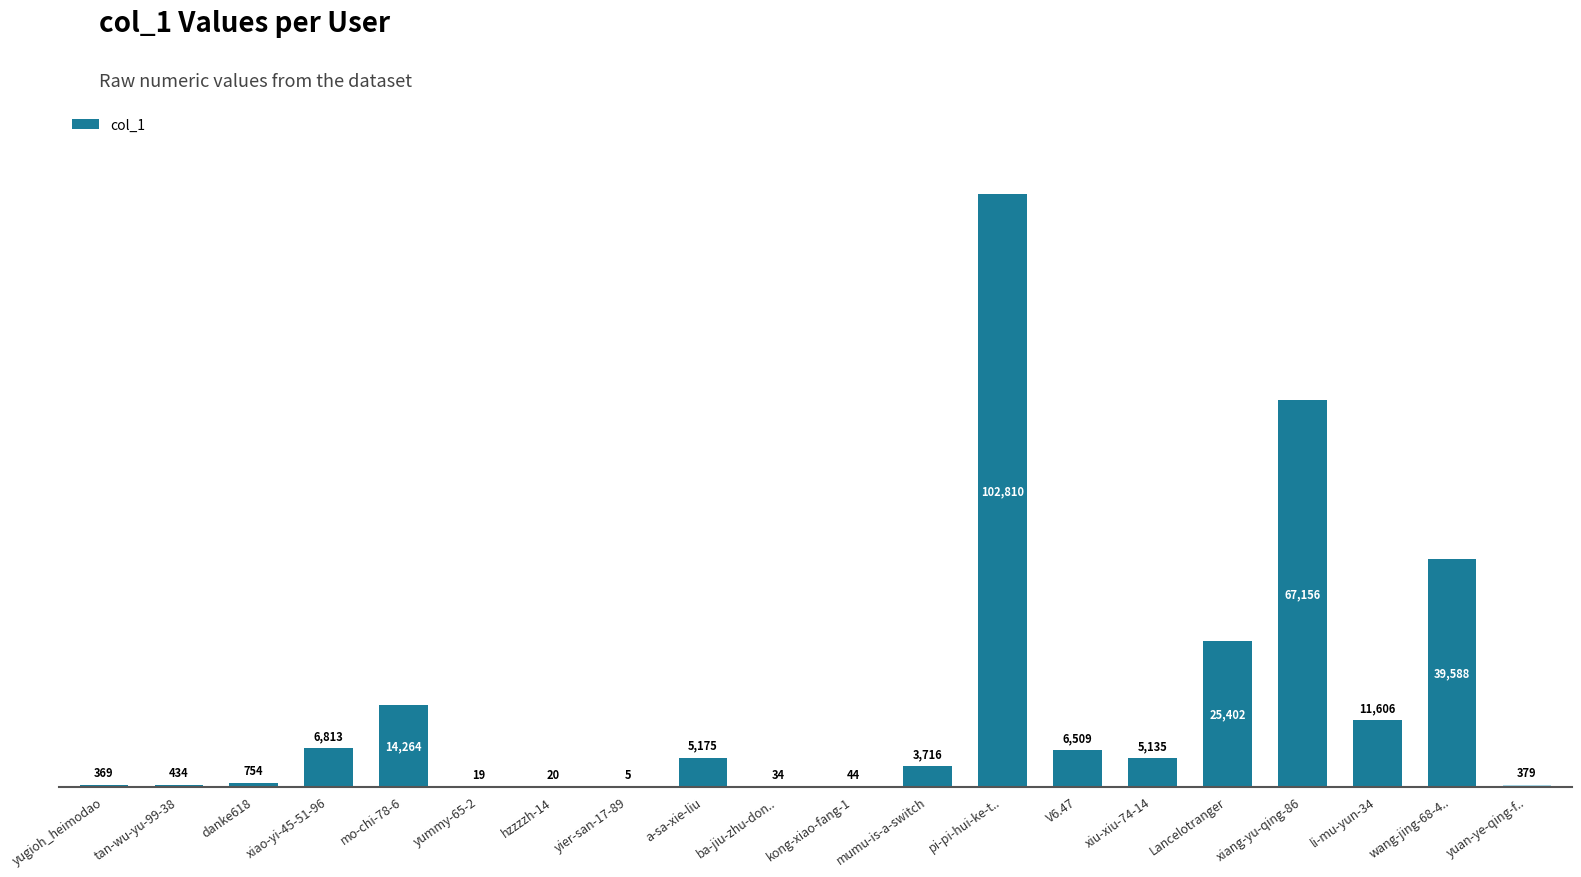

What is the sum of all values?

290232